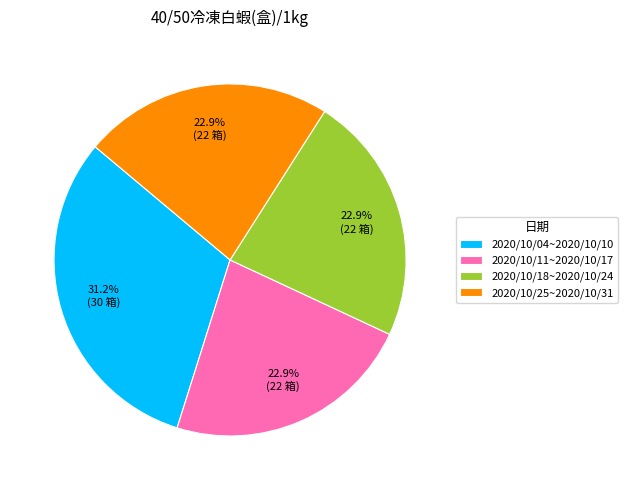

Which has a higher value, 2020/10/04~2020/10/10 or 2020/10/25~2020/10/31?

2020/10/04~2020/10/10